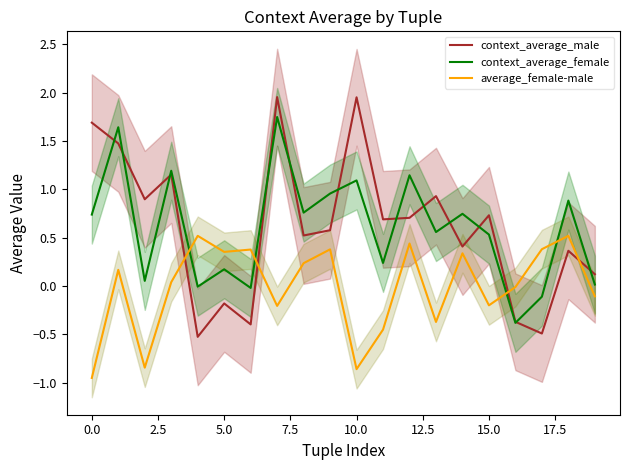

At which label does context_average_female reach its minimum?

16